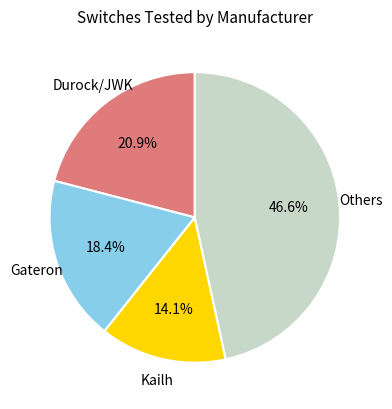

Does any single category account for the majority?

No